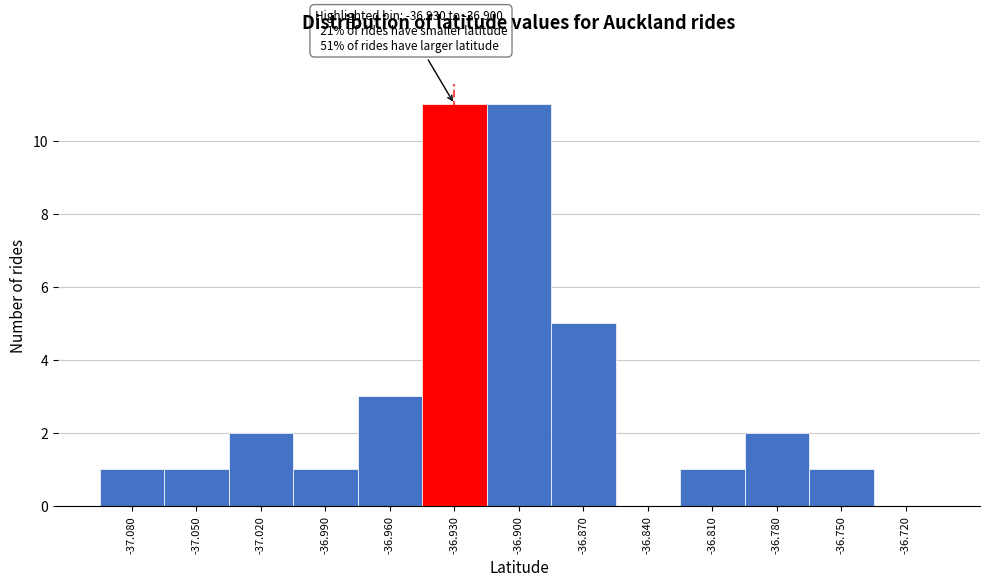

Reading left to right, transcribe all the data shown in this chart.

-37.080=1	-37.050=1	-37.020=2	-36.990=1	-36.960=3	-36.930=11	-36.900=11	-36.870=5	-36.840=0	-36.810=1	-36.780=2	-36.750=1	-36.720=0